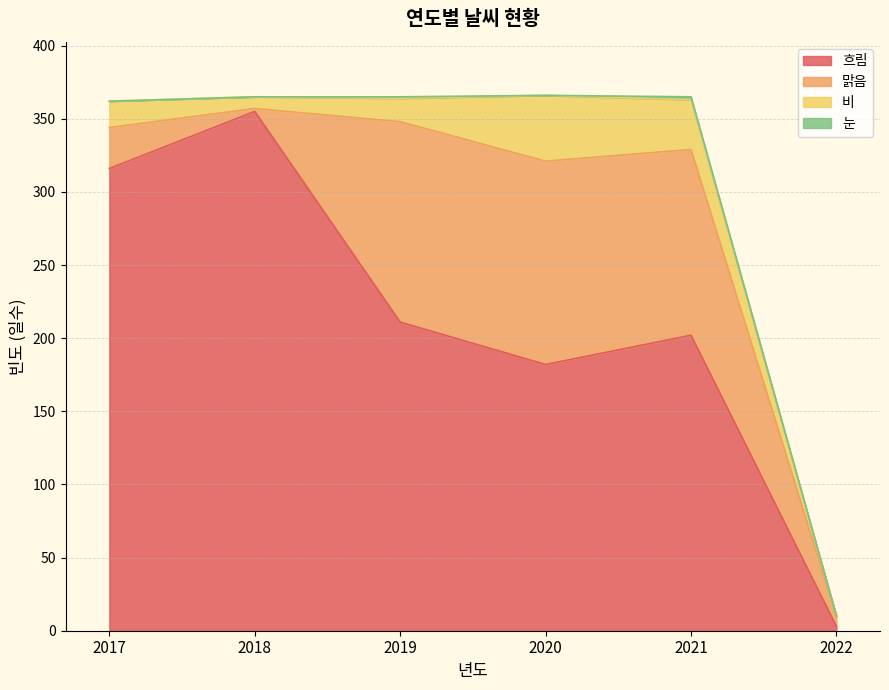

Between which two adjacent categories do 비 and 맑음 first intersect?

2017 and 2018